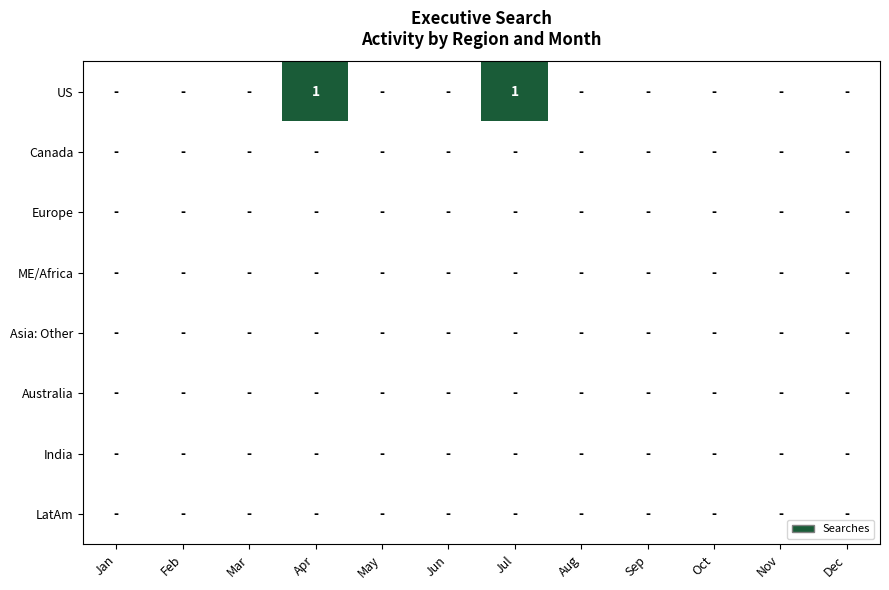

At how many categories does at least one series exceed 0?

2